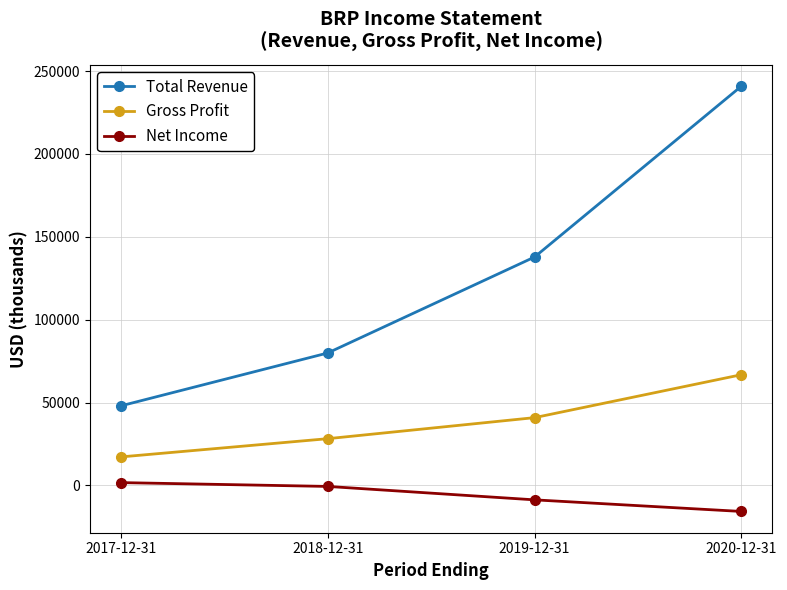

What is the label of the 4th point from the right?

2017-12-31